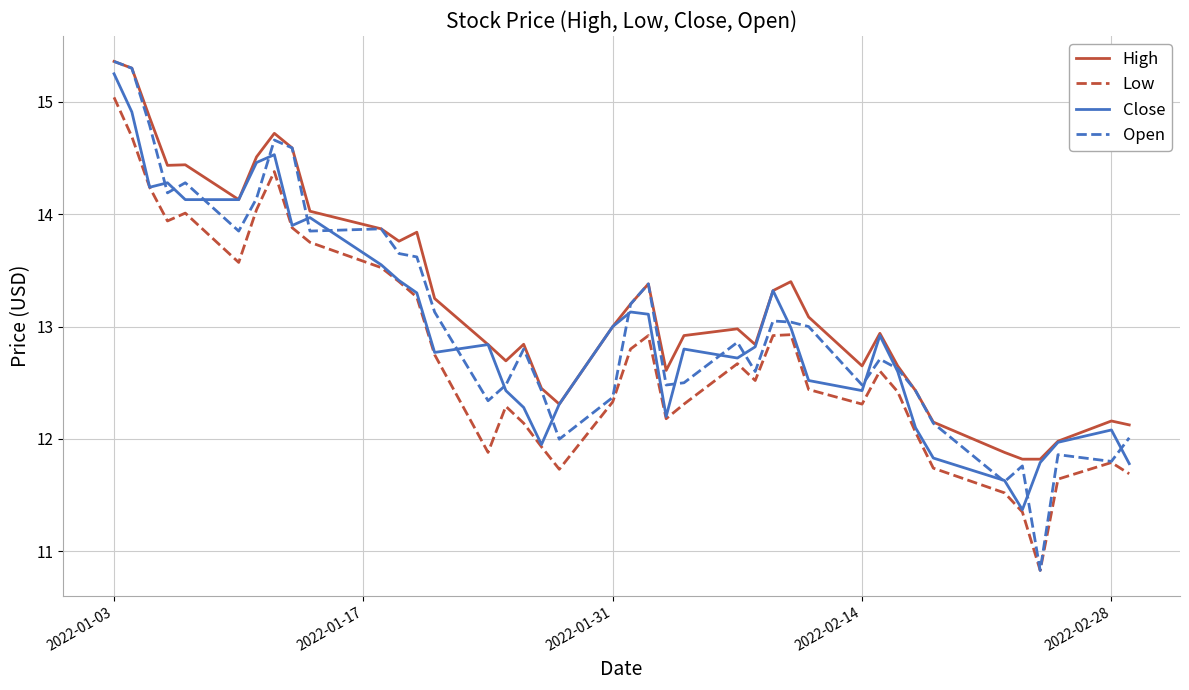

Which series has the widest spread of values?

Open